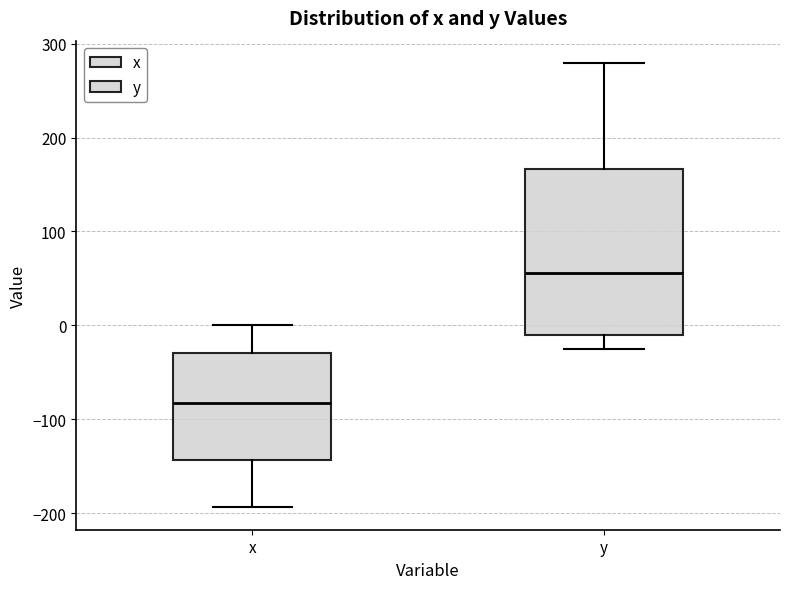

Which box's median line is the highest?

y